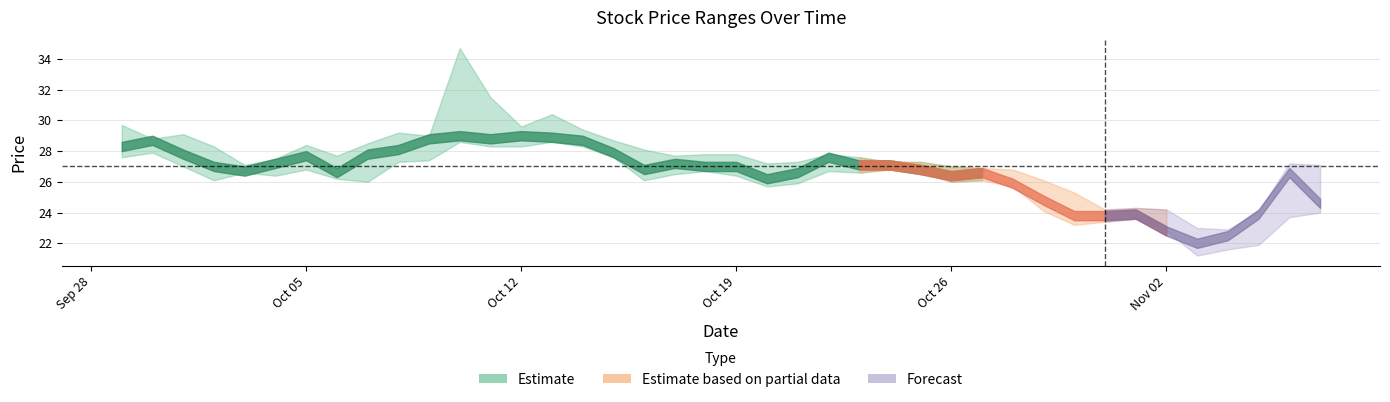

What is the lowest value of the high series?

22.9